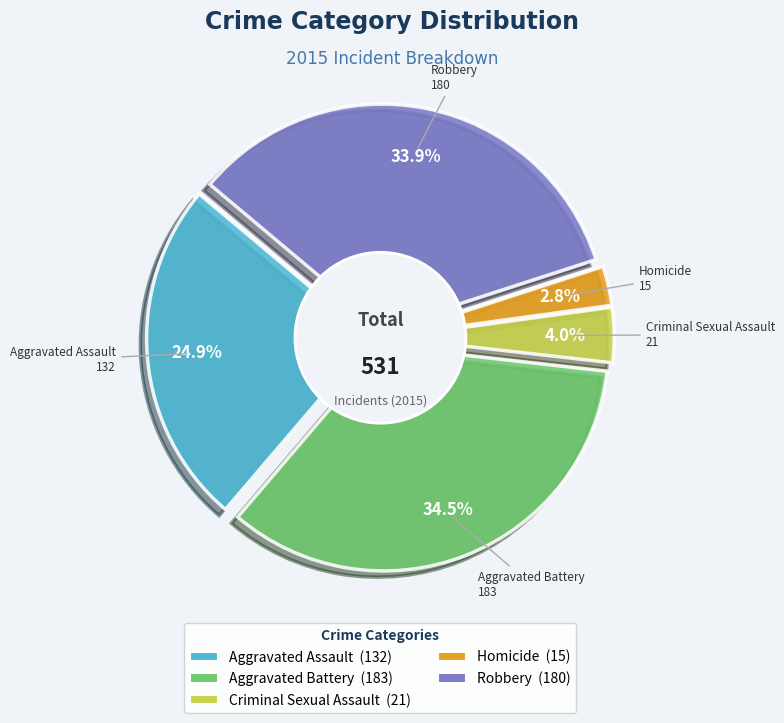

Rank the categories by value from highest to lowest.

Aggravated Battery, Robbery, Aggravated Assault, Criminal Sexual Assault, Homicide